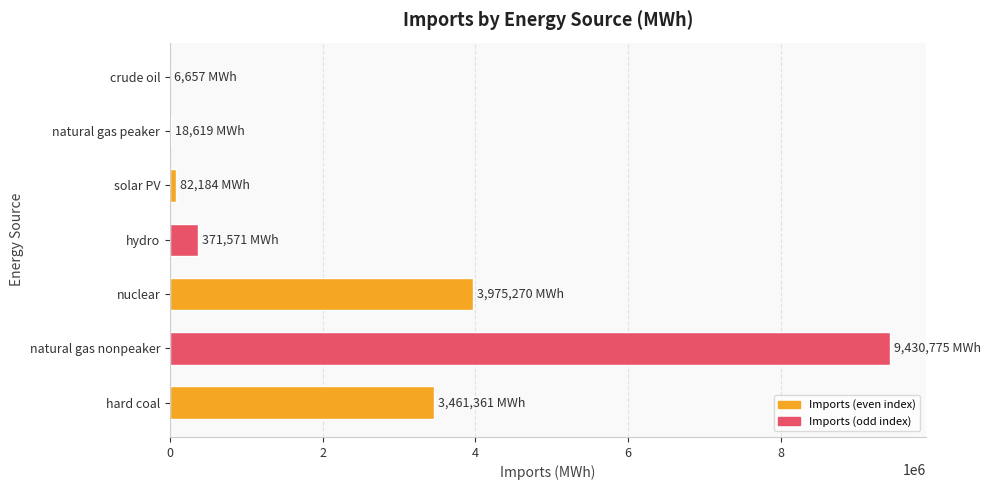

How many categories are shown in the chart?

7